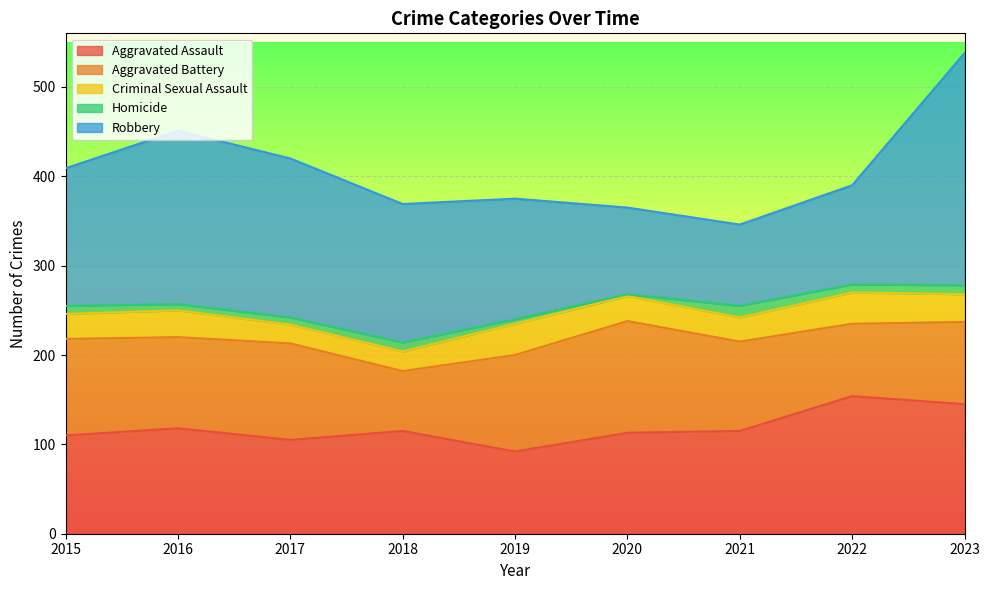

How many lines are shown in the chart?

5